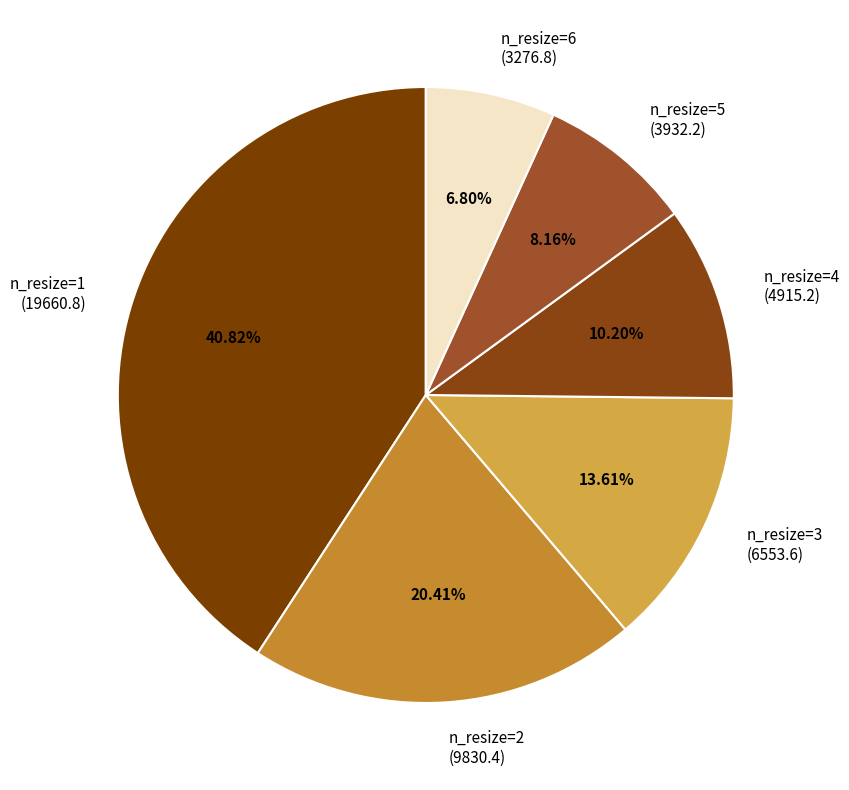

Between n_resize=6 (3276.8) and n_resize=3 (6553.6), which is larger?

n_resize=3 (6553.6)